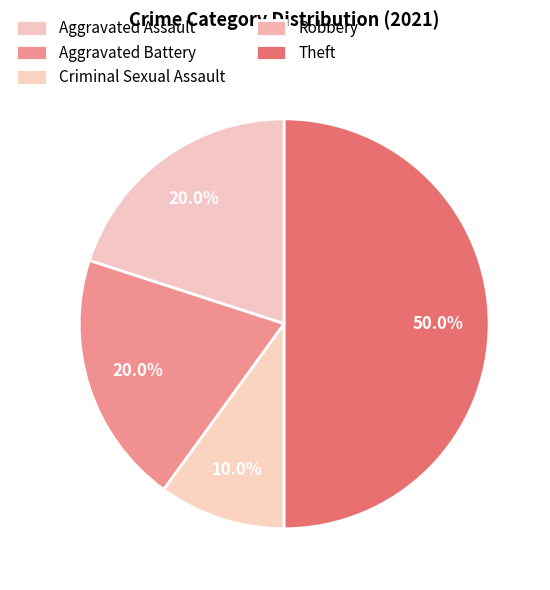

Count the number of slices in the pie.

5